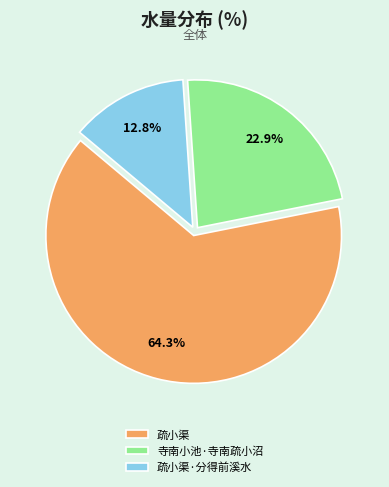

What percentage is the 疏小渠 slice, to the nearest percent?

64%